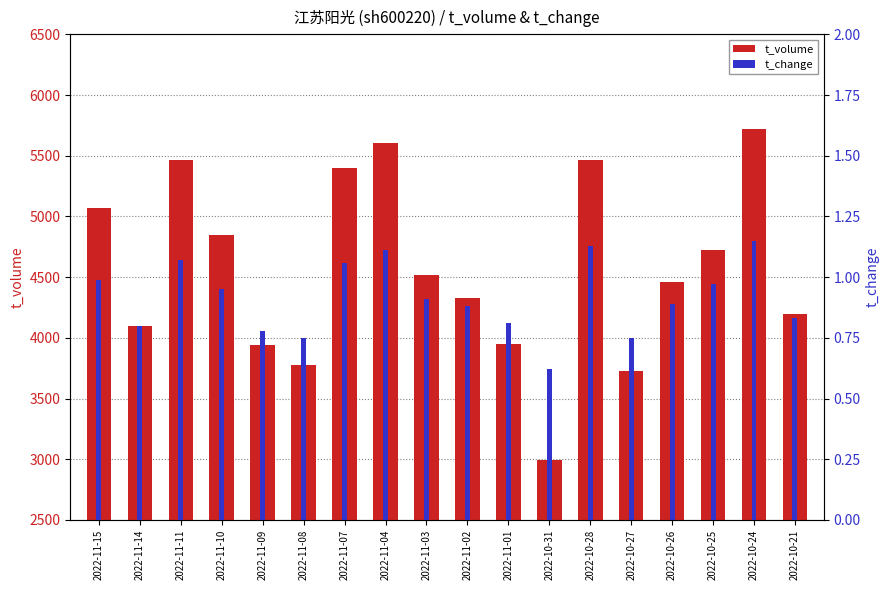

What is the difference between the second highest and minimum values in the t_volume series?

2610.0